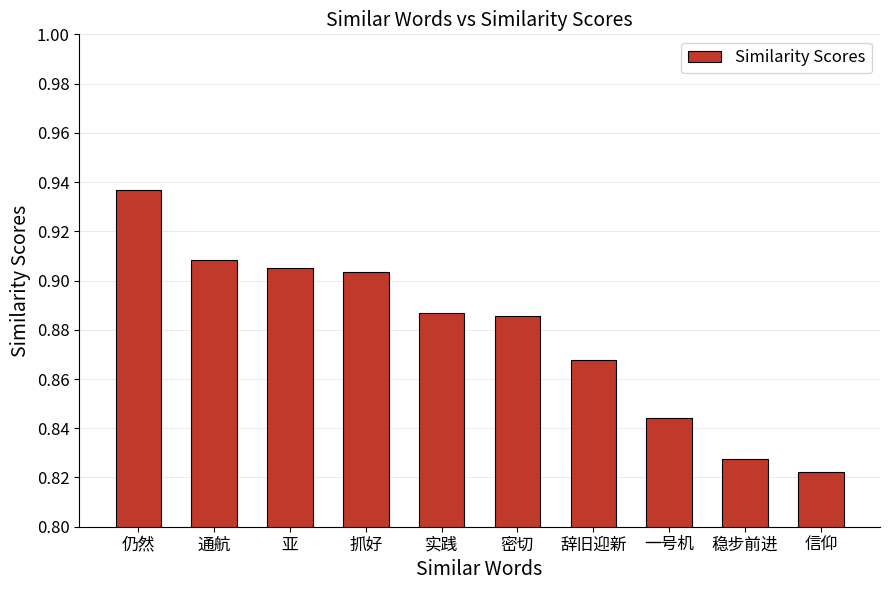

What is the label of the 3rd bar from the left?

亚